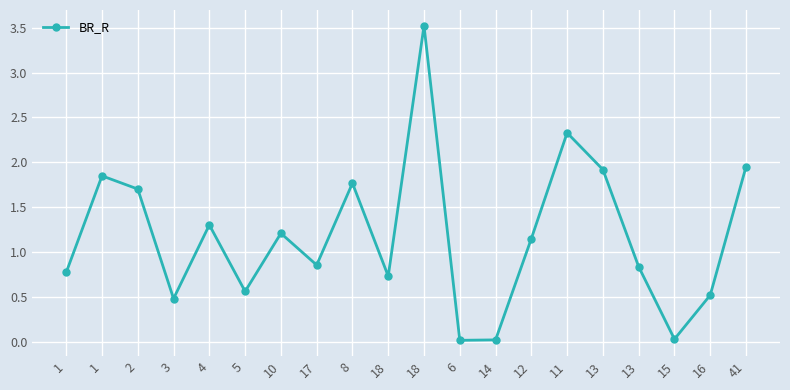

How many lines are shown in the chart?

1